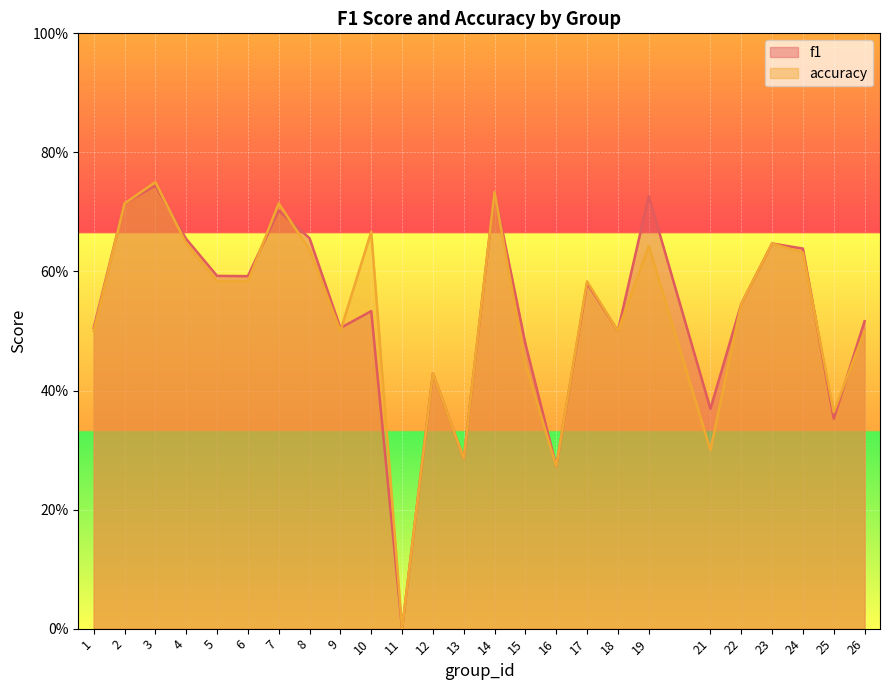

What value does the f1 series have at 6?

0.6